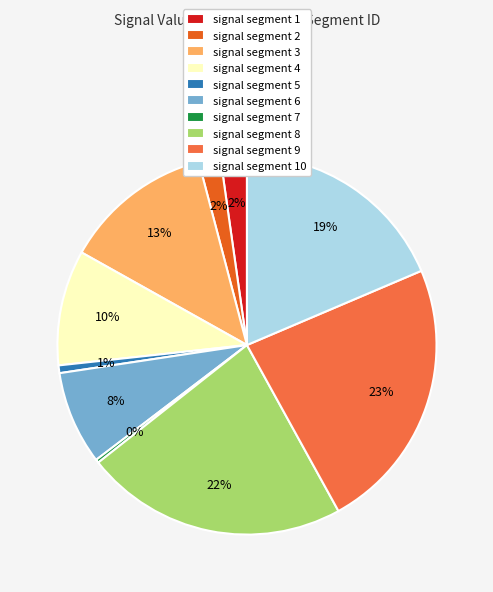

Which category has the biggest portion of the pie?

signal segment 9